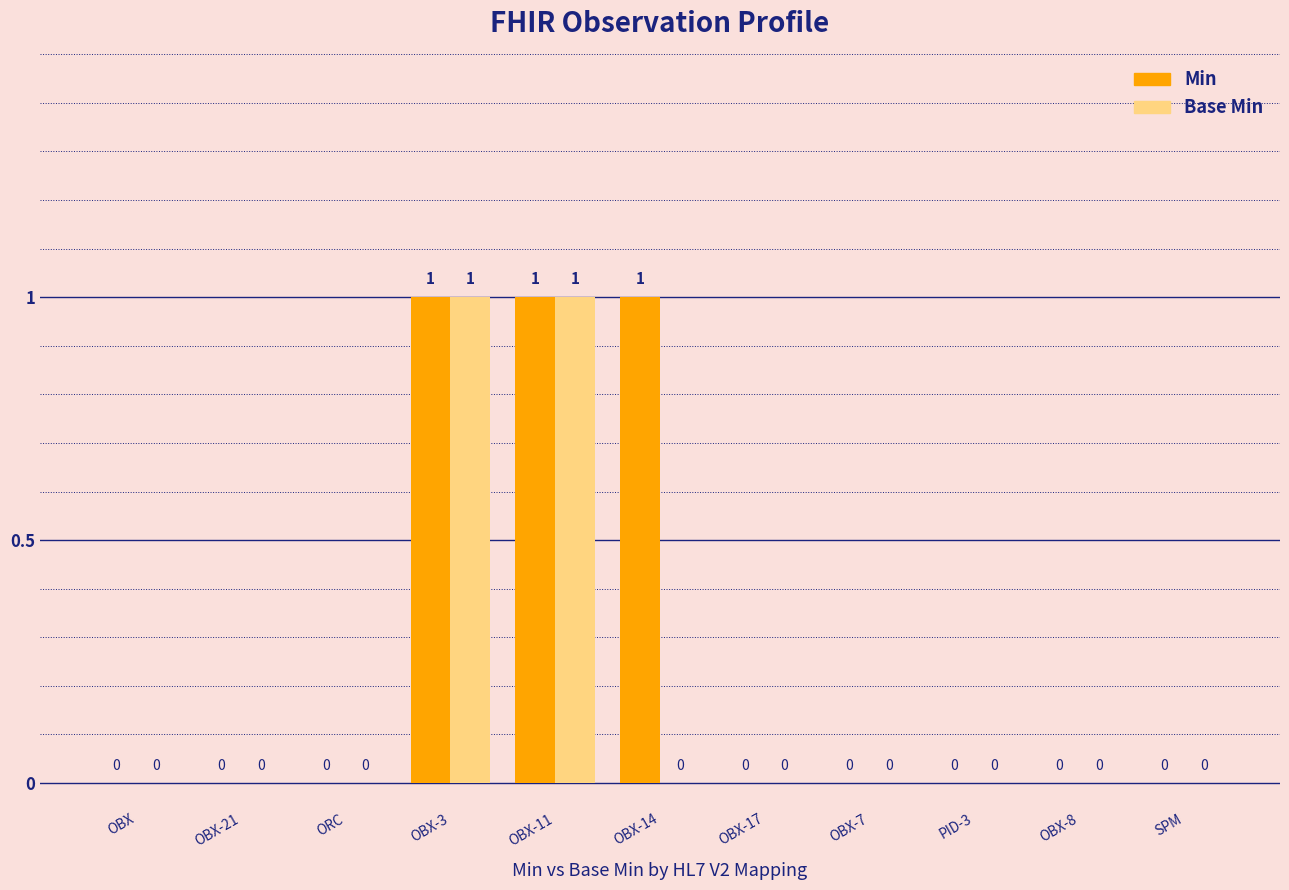

The Min series shows 0 at OBX. True or false?

True